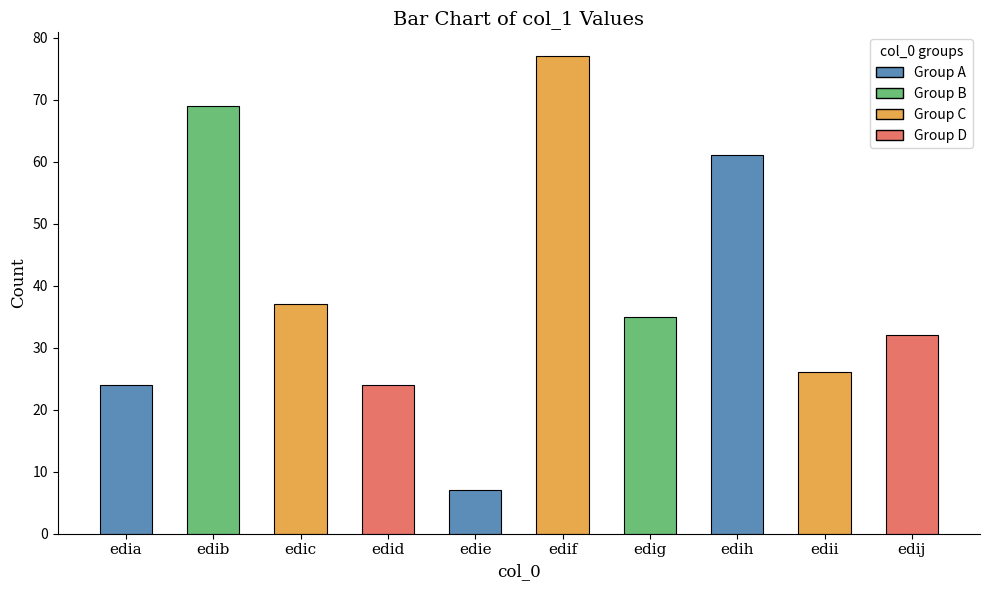

At which category does the chart reach its minimum across all series?

edie